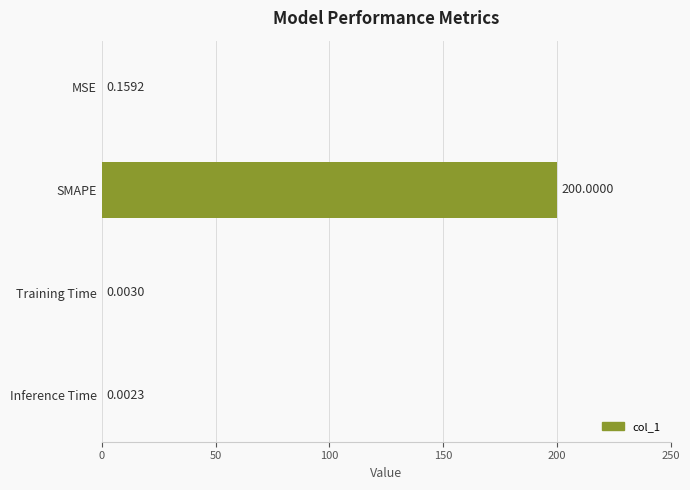

Between Training Time and Inference Time, which is larger?

Training Time